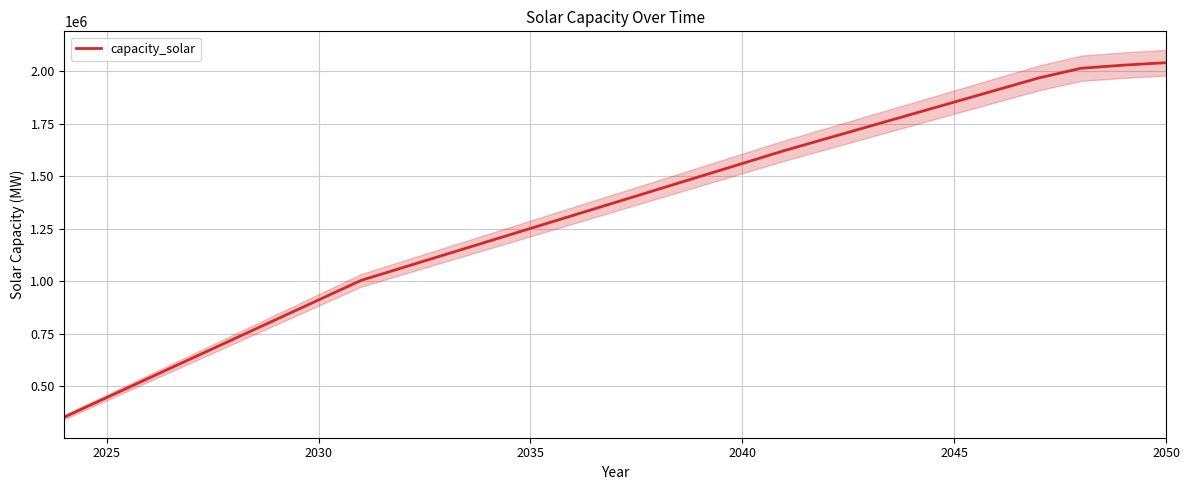

How many lines are shown in the chart?

1